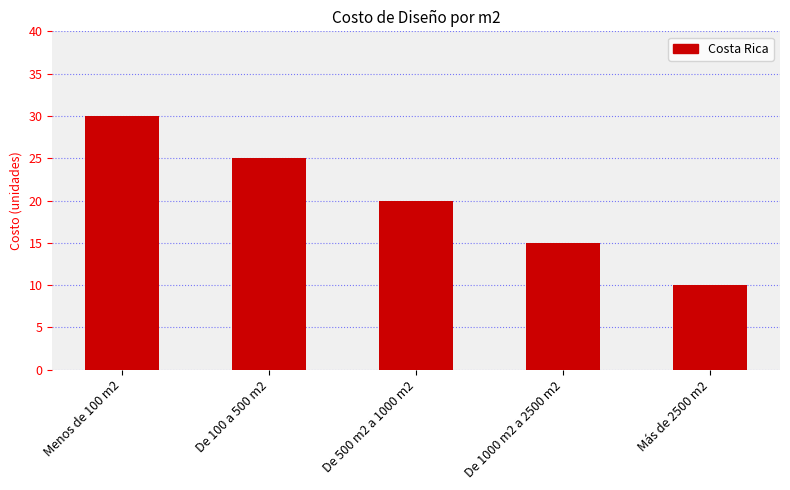

Rank the categories by value from highest to lowest.

Menos de 100 m2, De 100 a 500 m2, De 500 m2 a 1000 m2, De 1000 m2 a 2500 m2, Más de 2500 m2